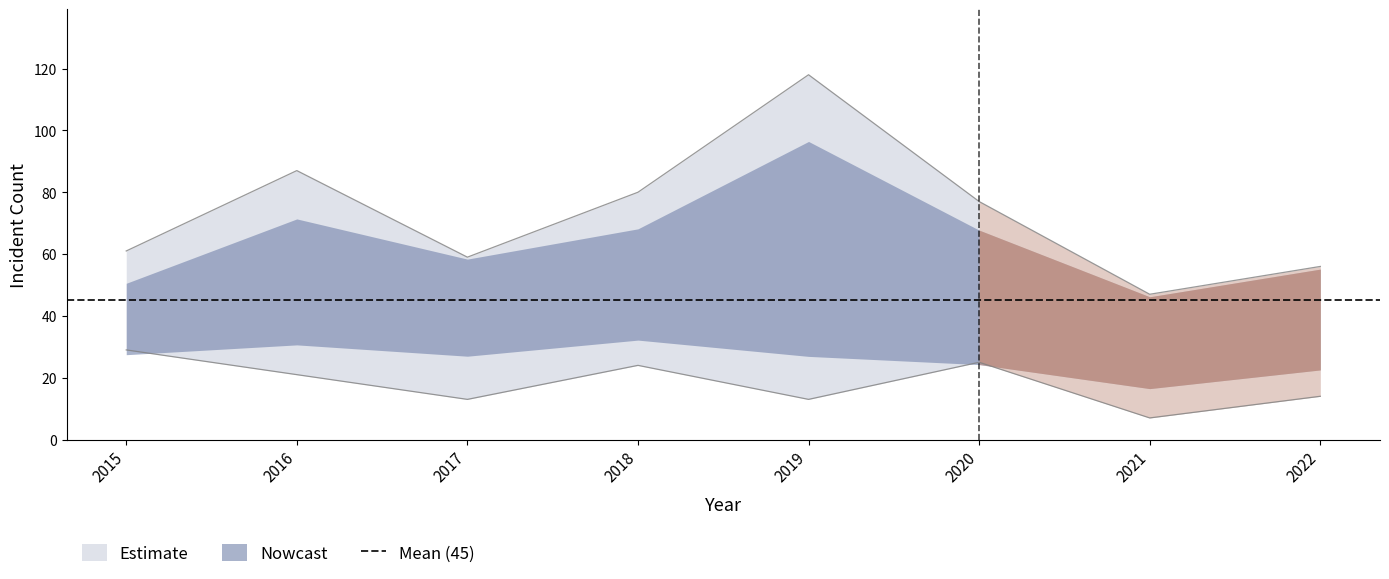

True or false: Auburn Gresham has a value of 9 at 2021.

False